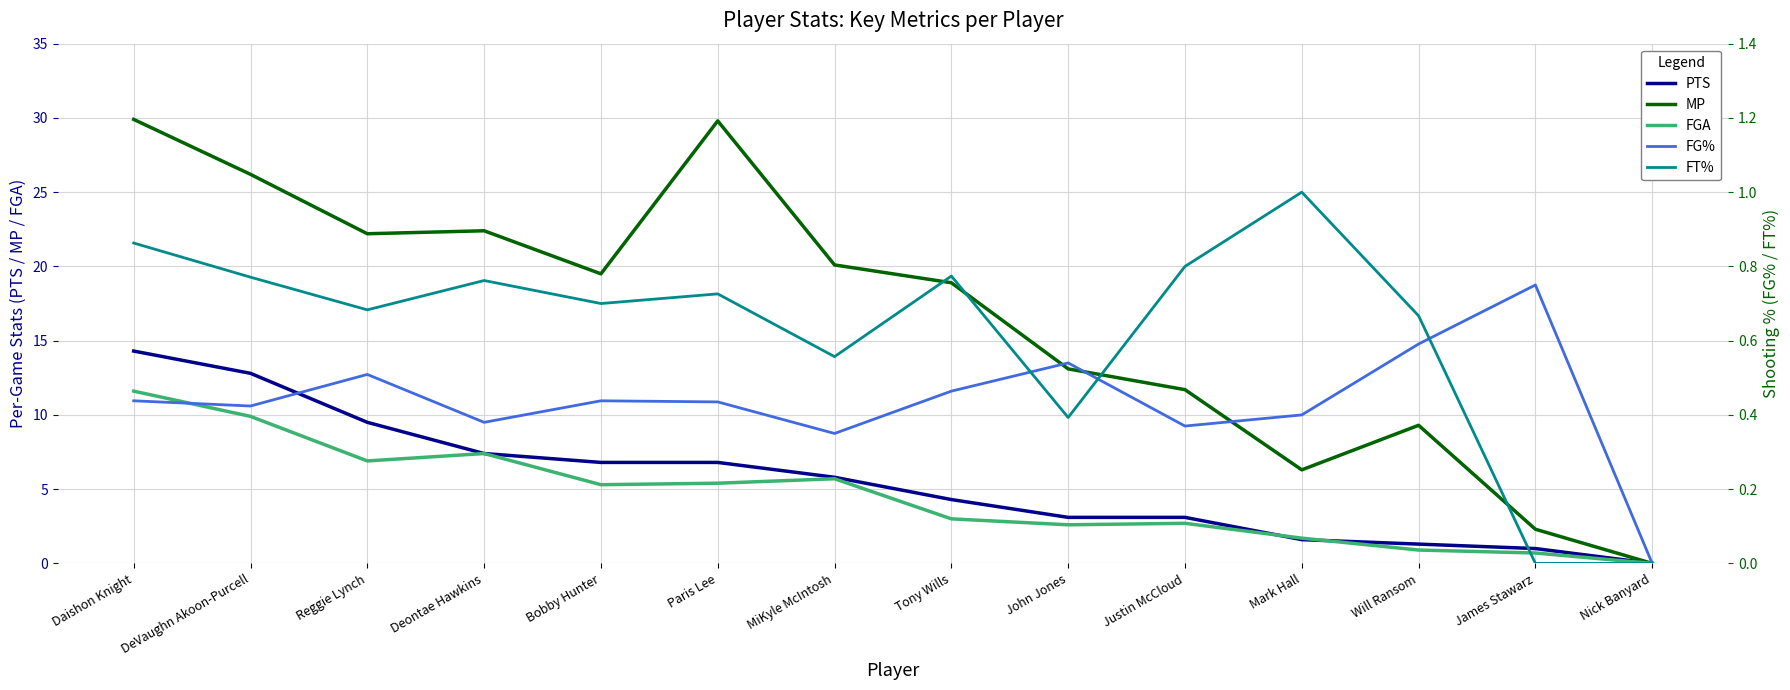

What is the label of the 14th point from the left?

Nick Banyard